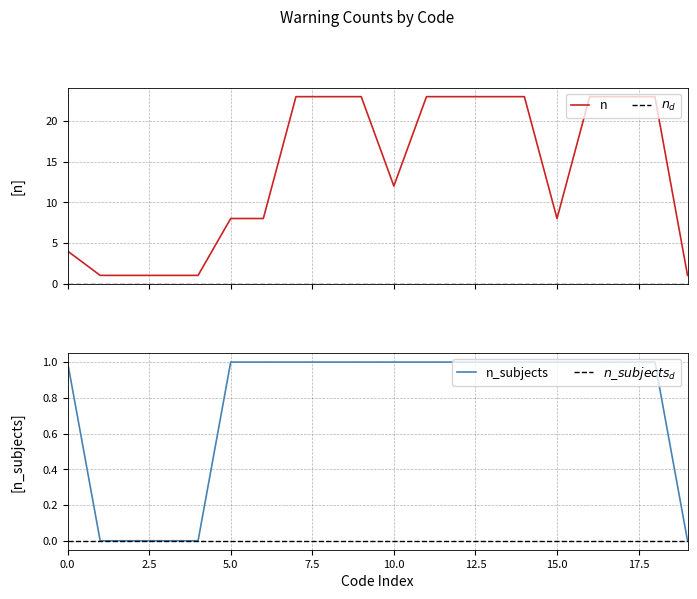

True or false: n_subjects has more than 0 interior local peaks.

False